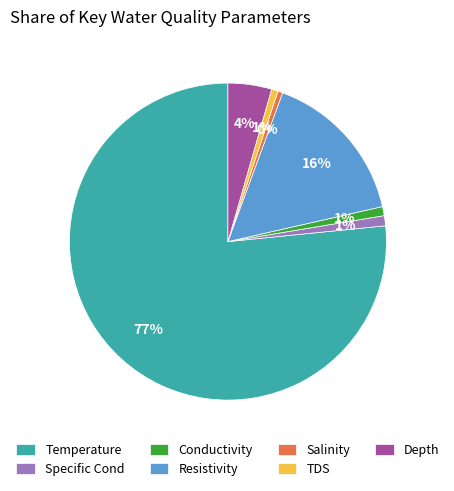

The Conductivity slice represents 12% of the pie. True or false?

False